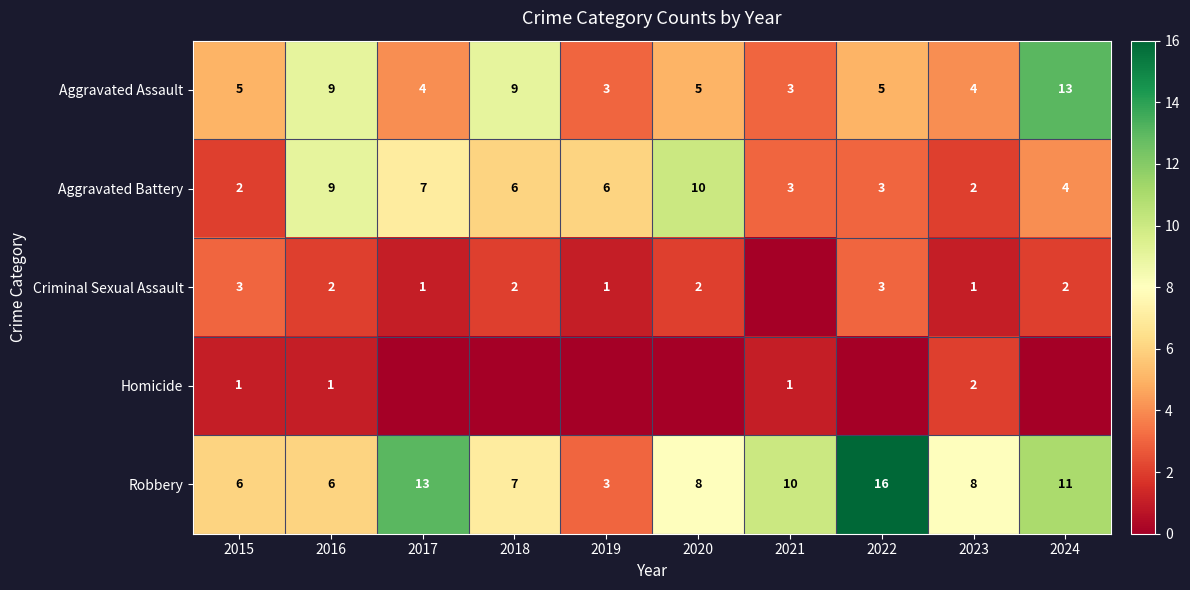

What is the difference between the maximum and minimum values in the Aggravated Assault series?

10